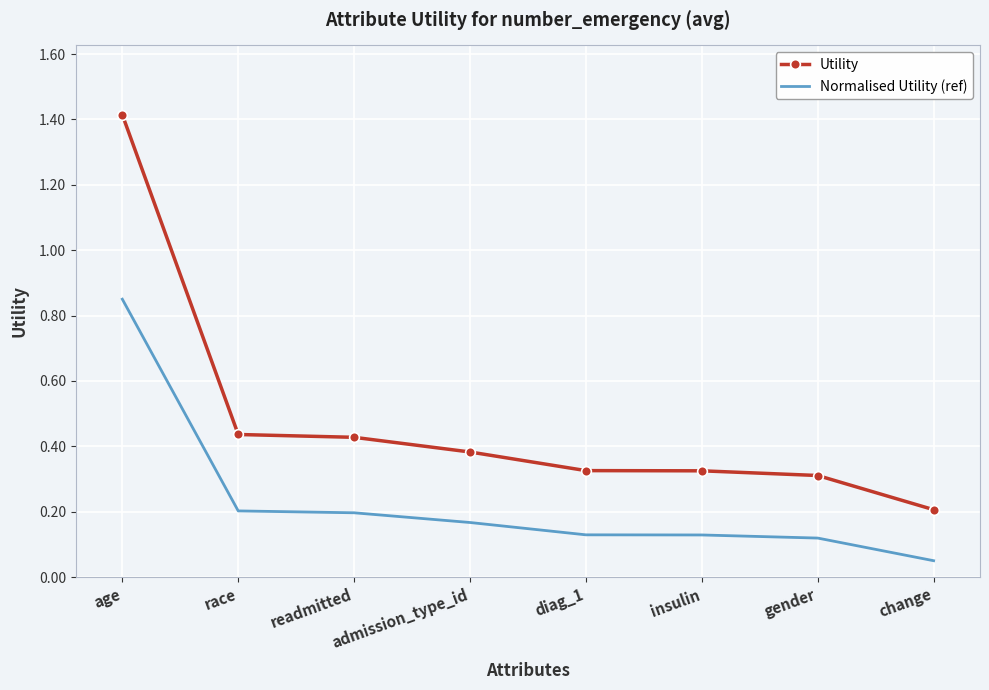

At which category is the sum across all series the highest?

age